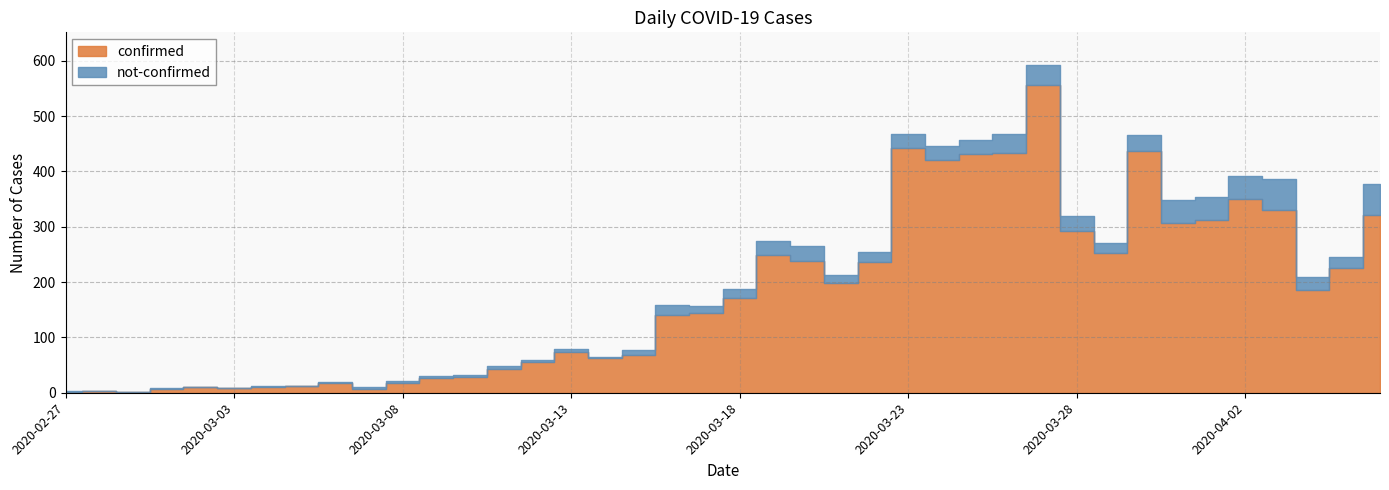

Is it true that not-confirmed equals 0 at 2020-03-06?

False